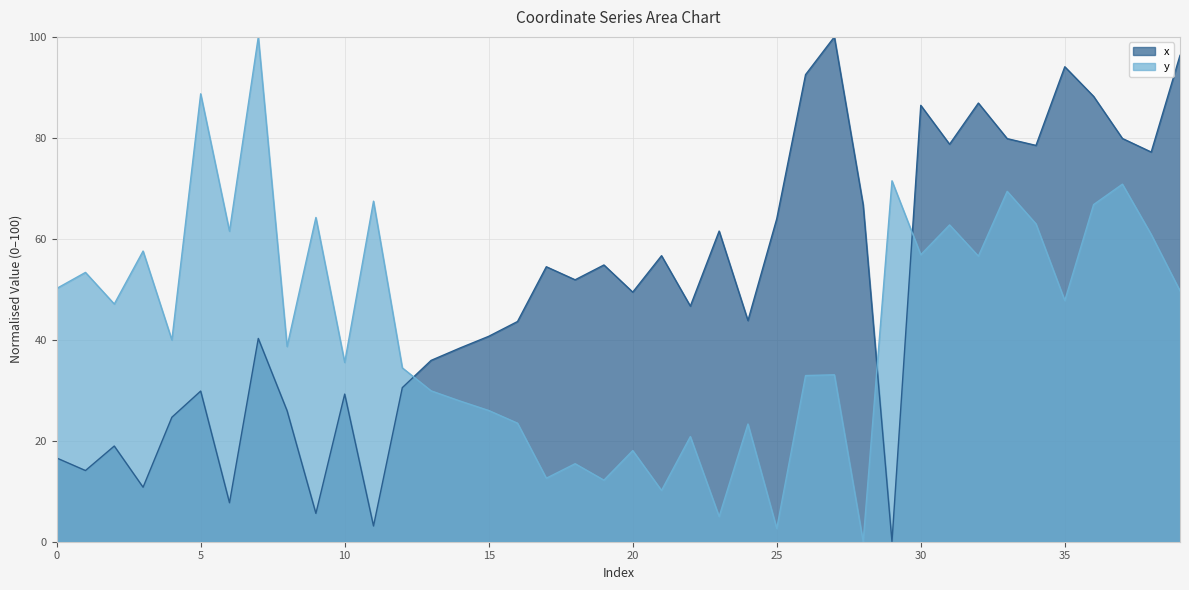

How many intersections are there between y and x?

3